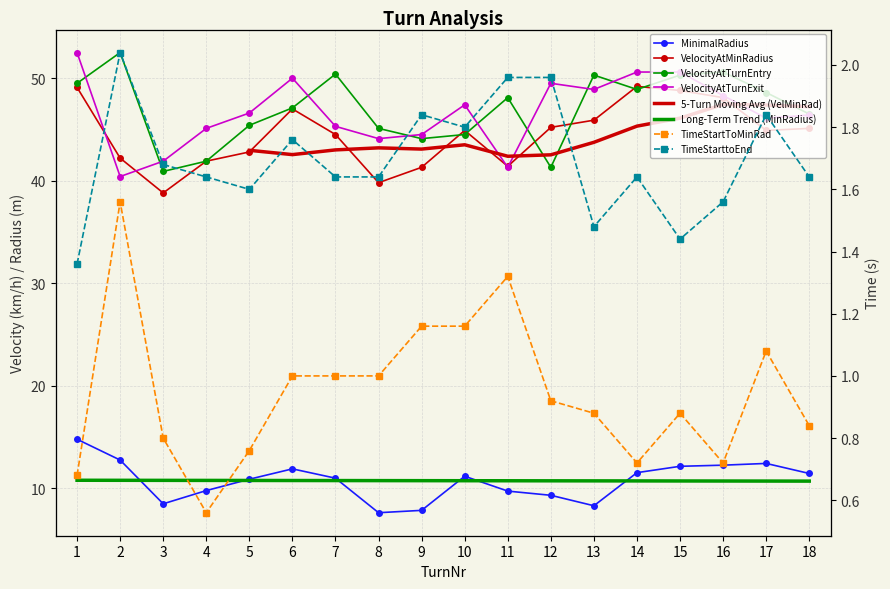

Where is the first local minimum for VelocityAtTurnExit?

2